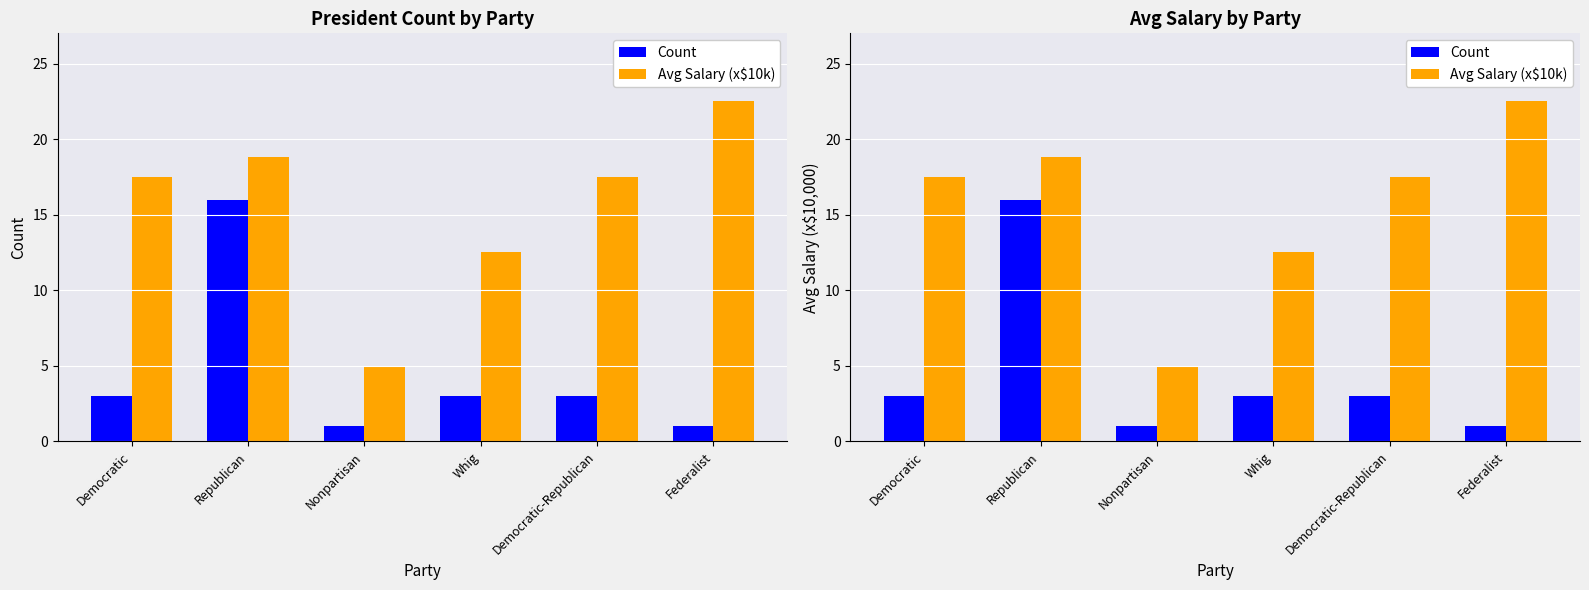

What is the difference between the Count values at Democratic-Republican and Nonpartisan?

2.0